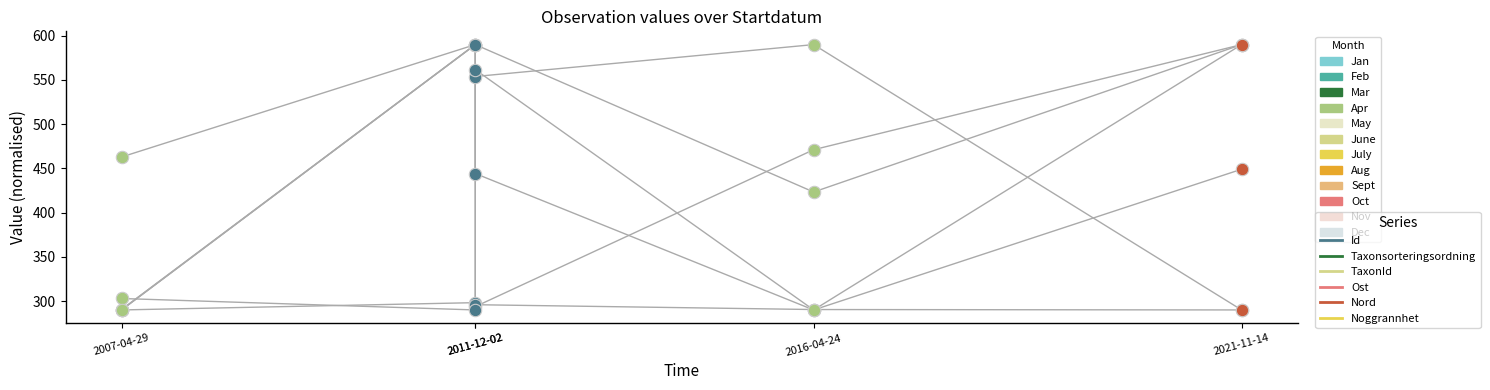

At which category is the sum across all series the highest?

2011-12-02